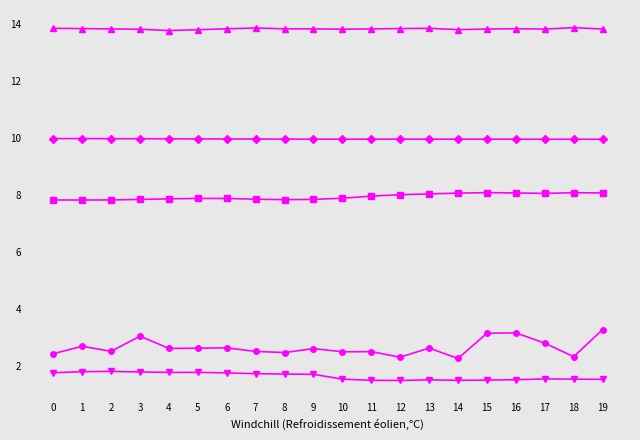

What is the total value across all series at 10?

35.7